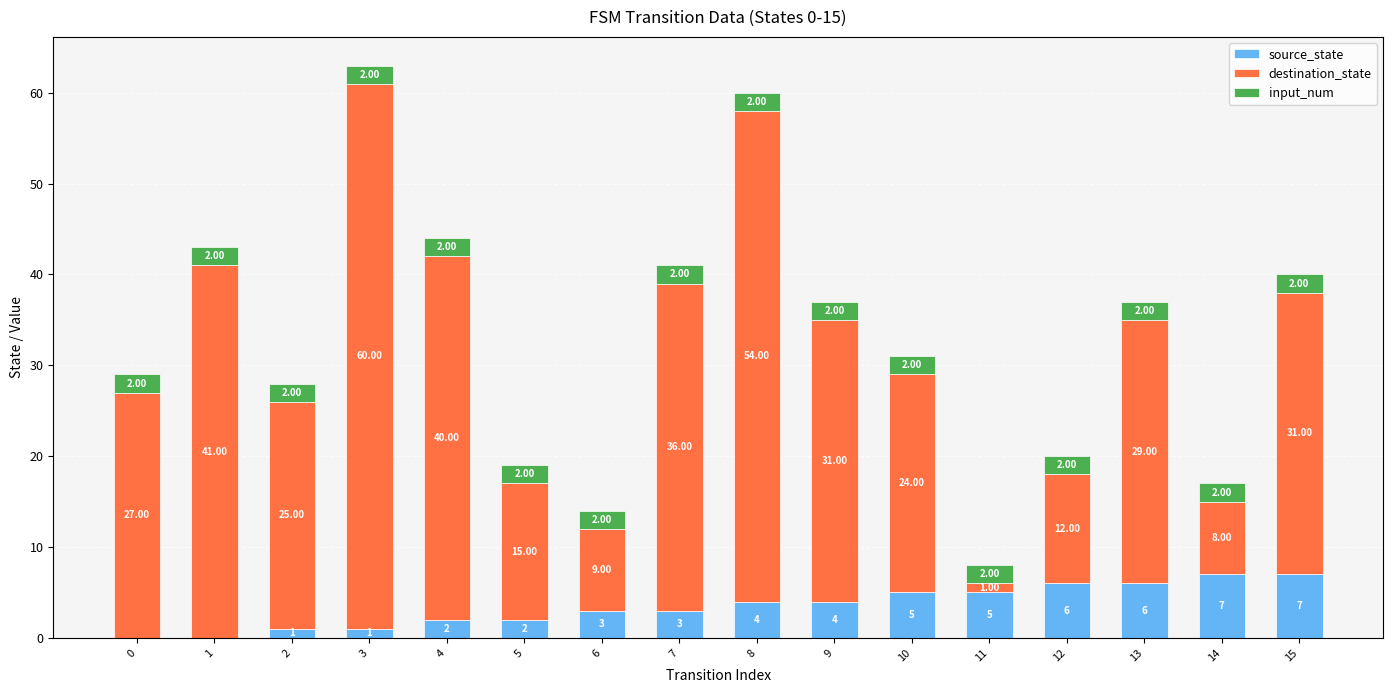

How many data points does each series have?

16